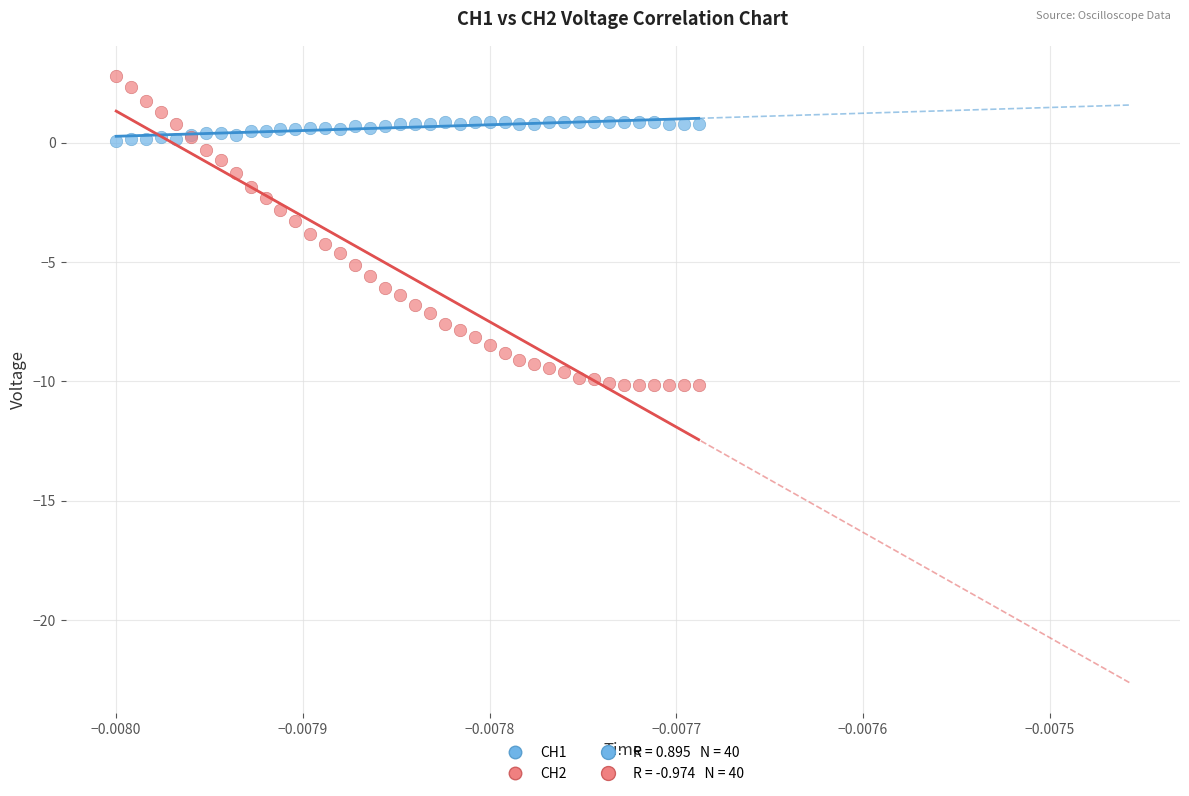

Which series contains the highest Y value?

CH2